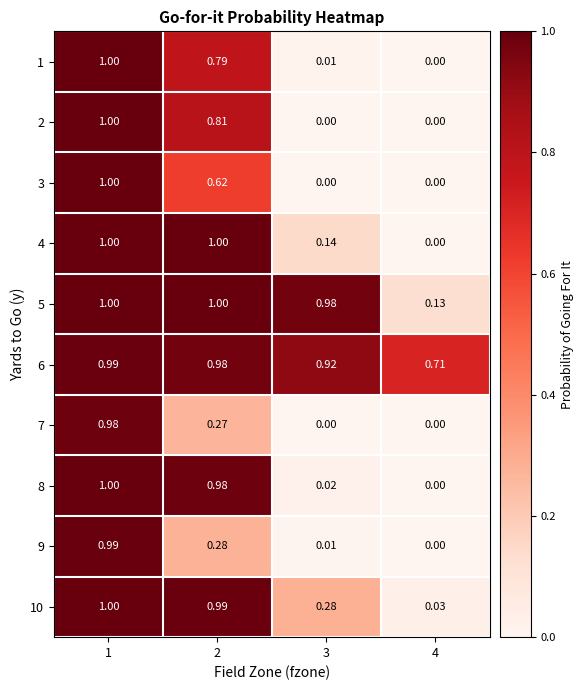

Is the value of 6 at 4 greater than the value of 1 at 4?

Yes